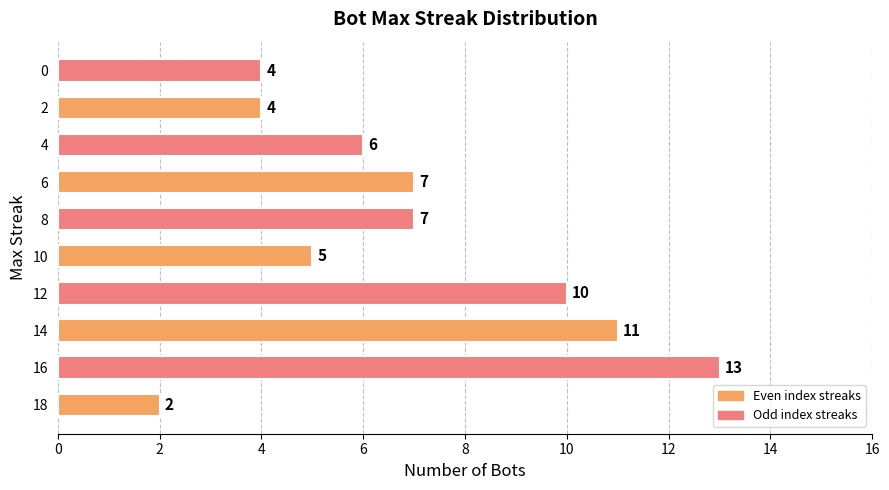

Is it true that the value at 4 is 14?

False